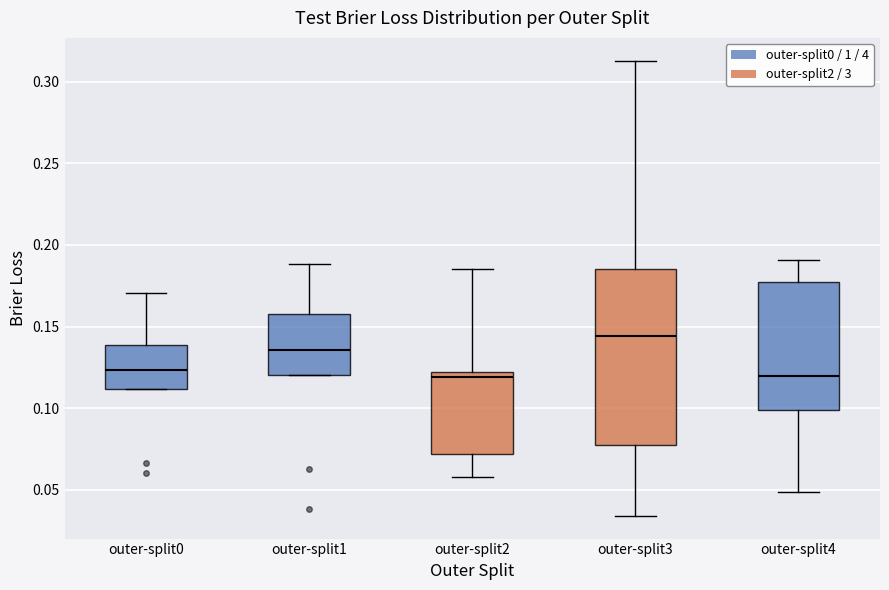

Comparing the boxes themselves (not the whiskers), which one is the tallest?

outer-split3